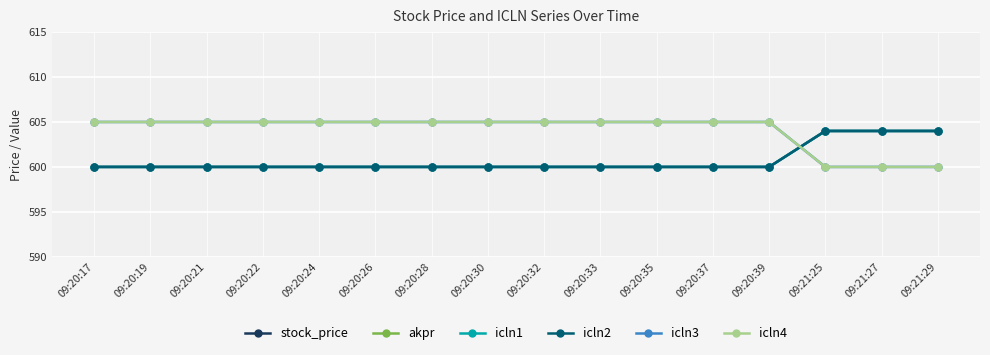

How many series are shown in this chart?

6